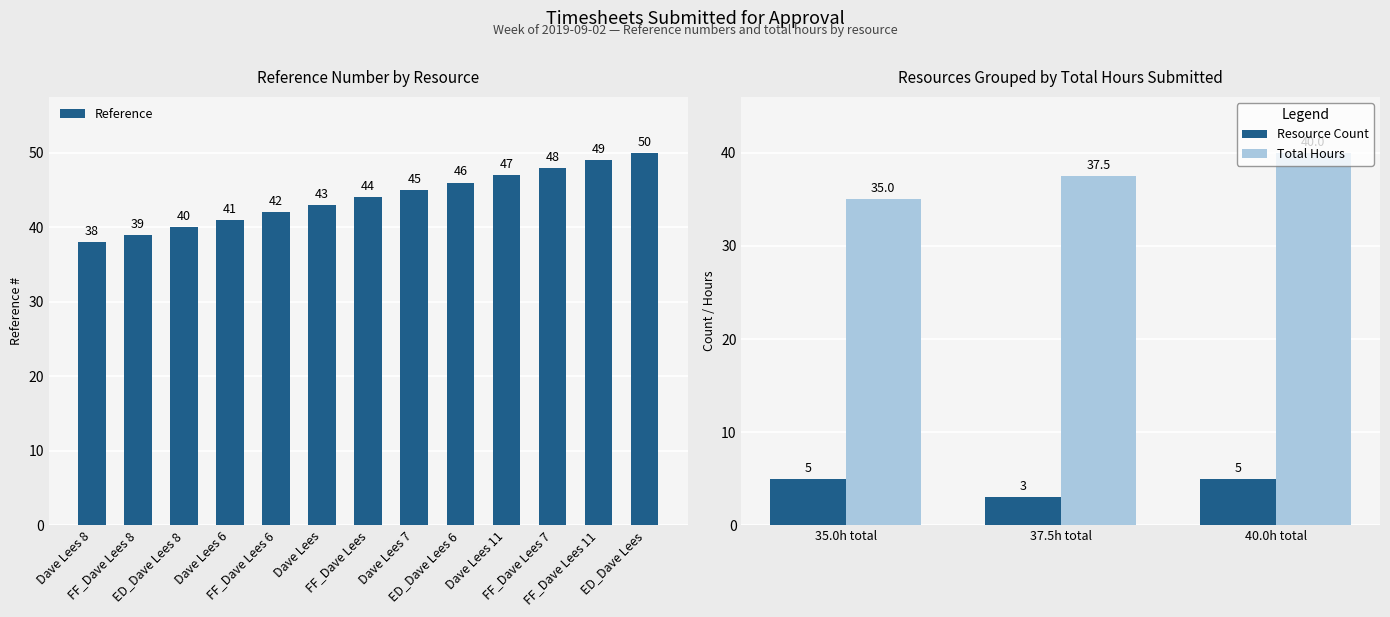

What is the label of the 9th bar from the right?

FF_Dave Lees 6